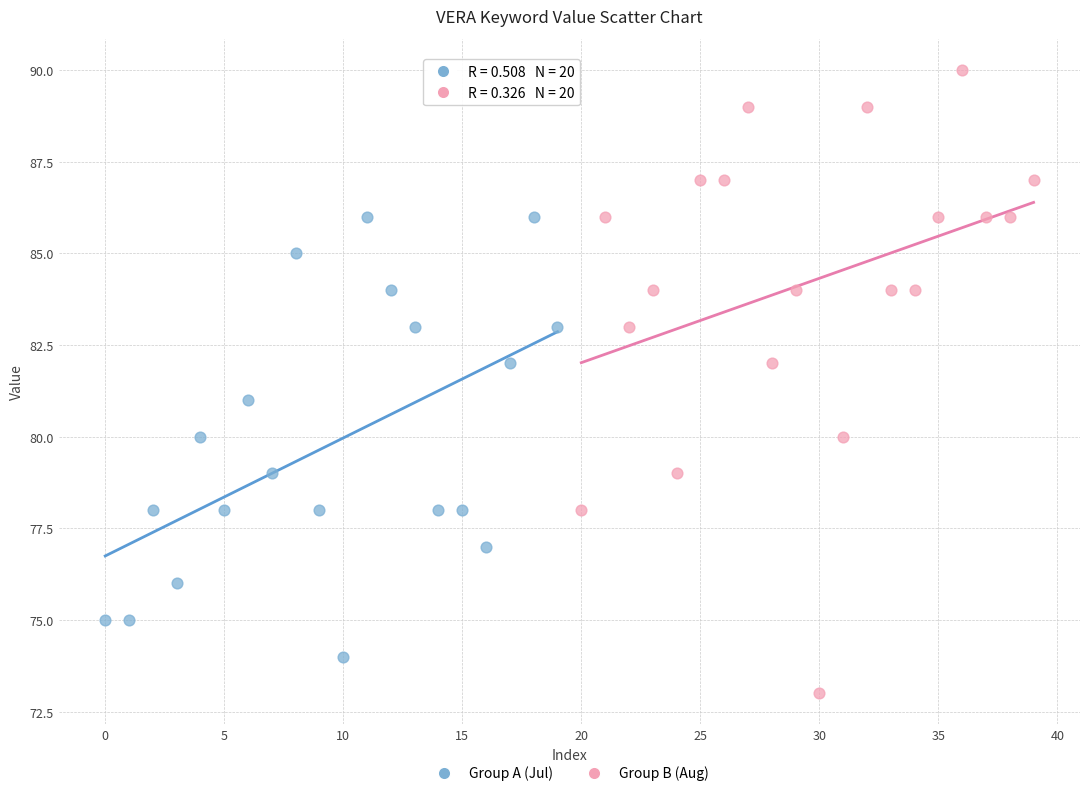

Which series contains the lowest Y value?

Group B (Aug)